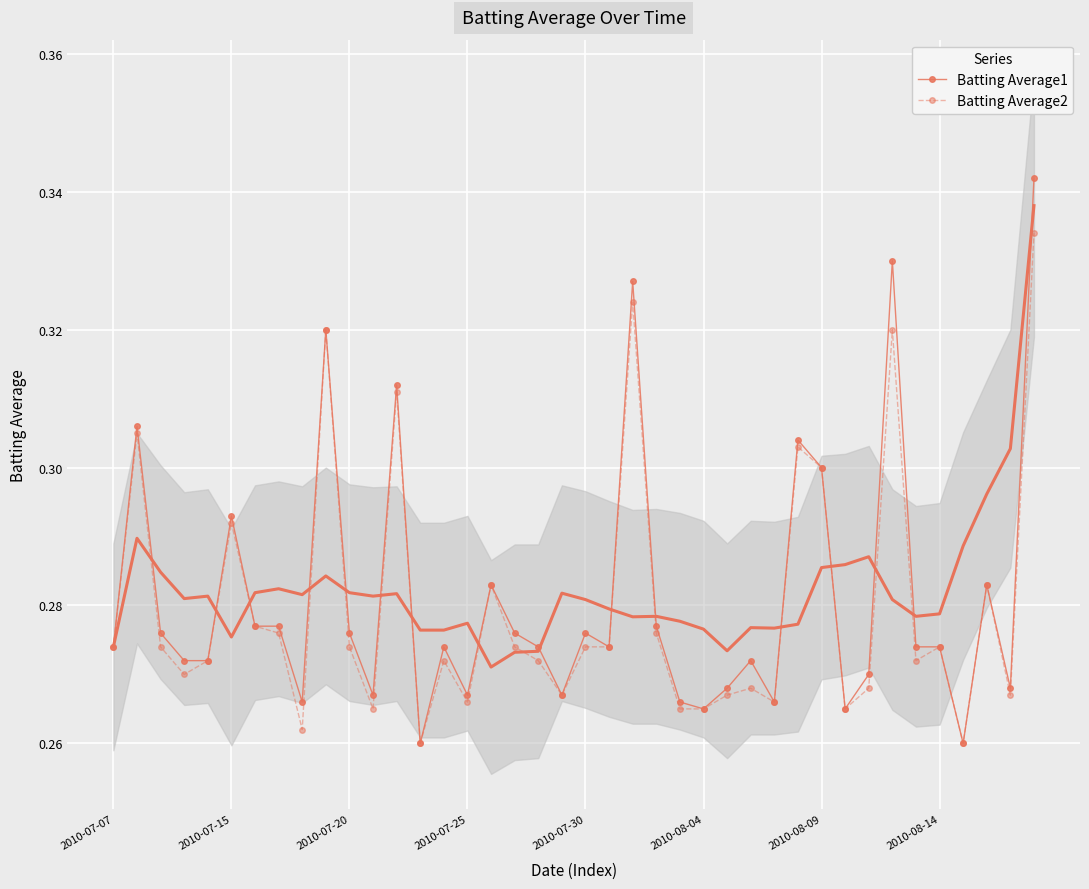

True or false: Batting Average1 and Batting Average2 cross at least once.

False